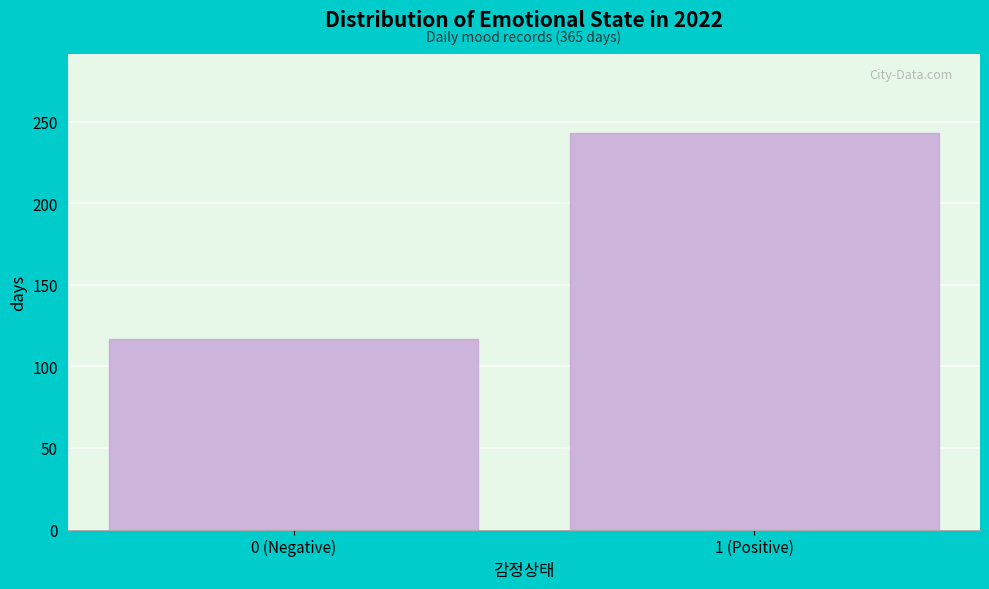

Reading right to left, list all the values displayed in this chart.

243	117